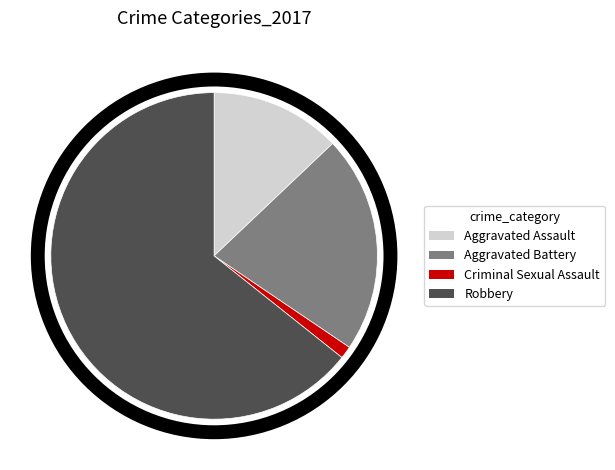

Do Aggravated Battery and Criminal Sexual Assault together represent more than half of the pie?

No